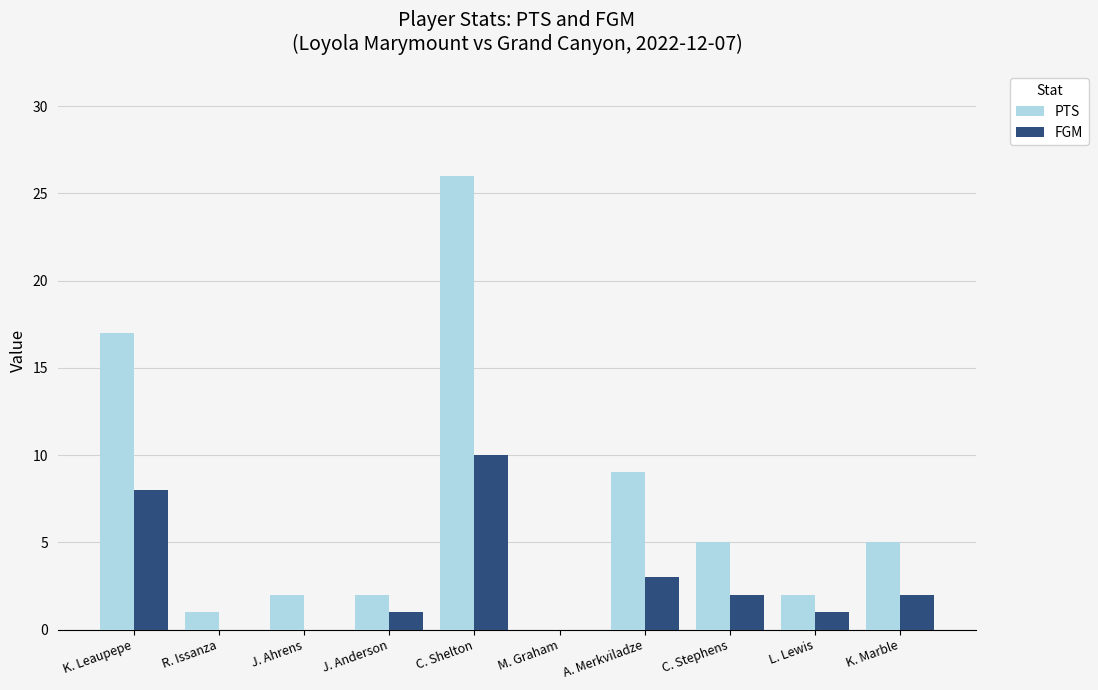

How many groups of bars are there?

10